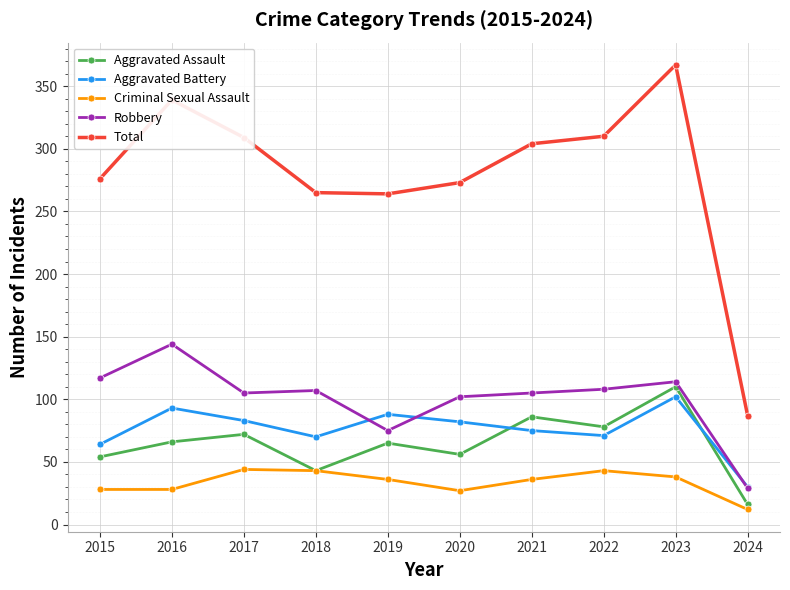

What is the difference between the Total values at 2016 and 2019?

75